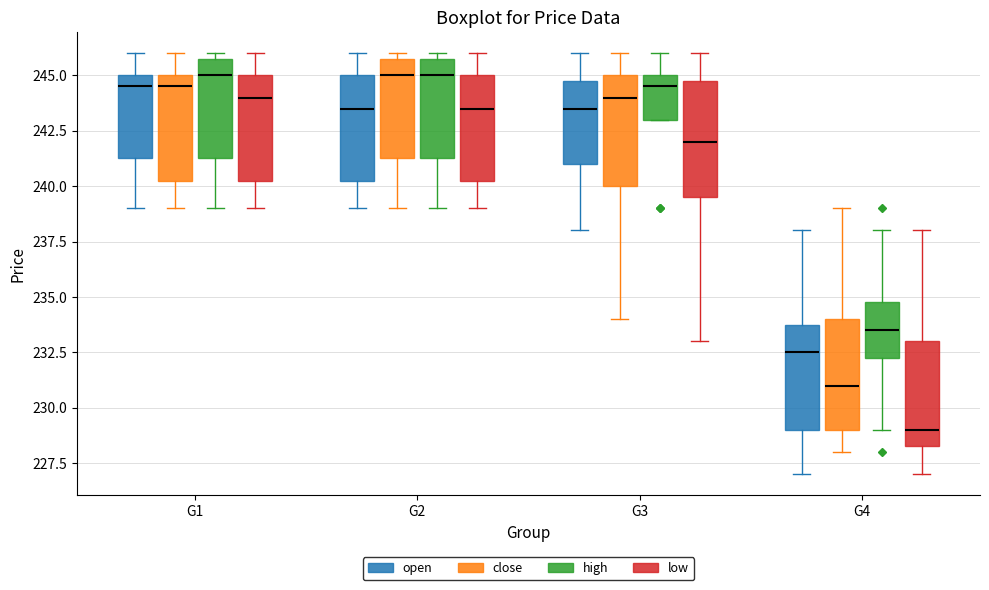

Where is the lower edge of the box for G4 (high) on the y-axis? The values are not printed on the chart, so give them approximately, as read against the axis.

232.5